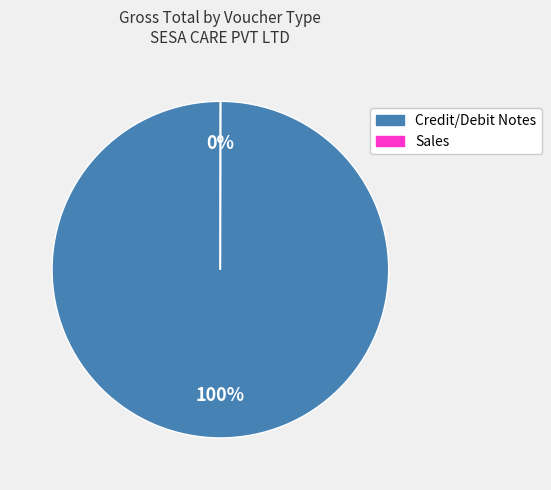

To the nearest percent, what is the average slice percentage?

50%